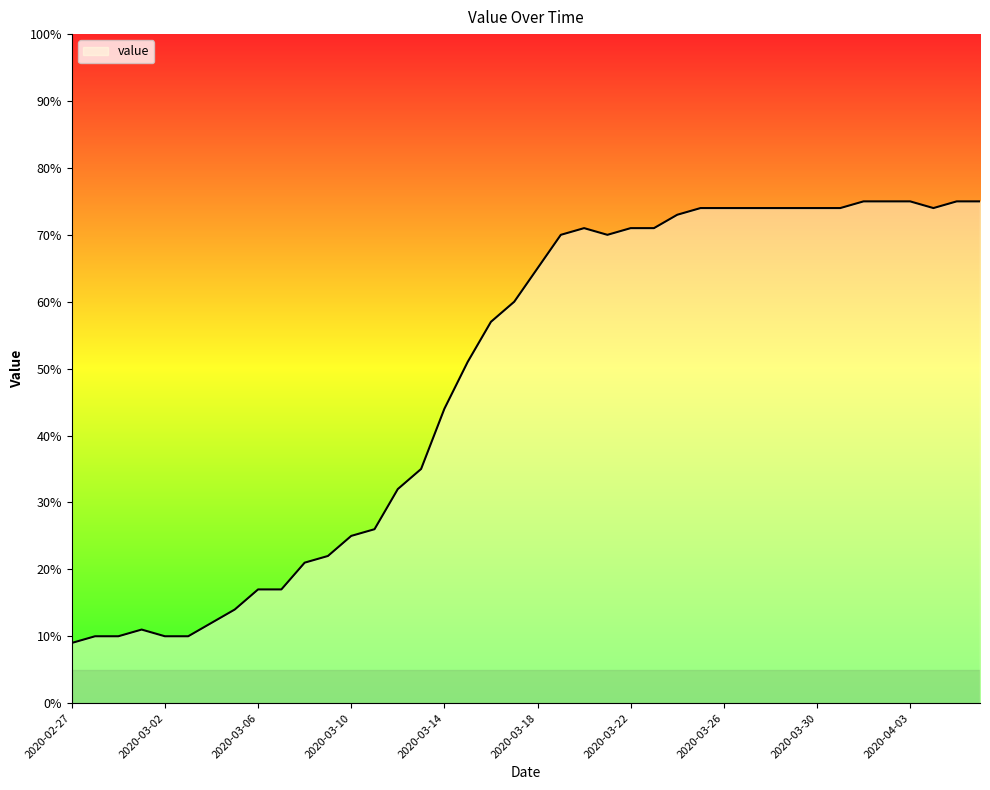

What is the smallest value displayed?

9